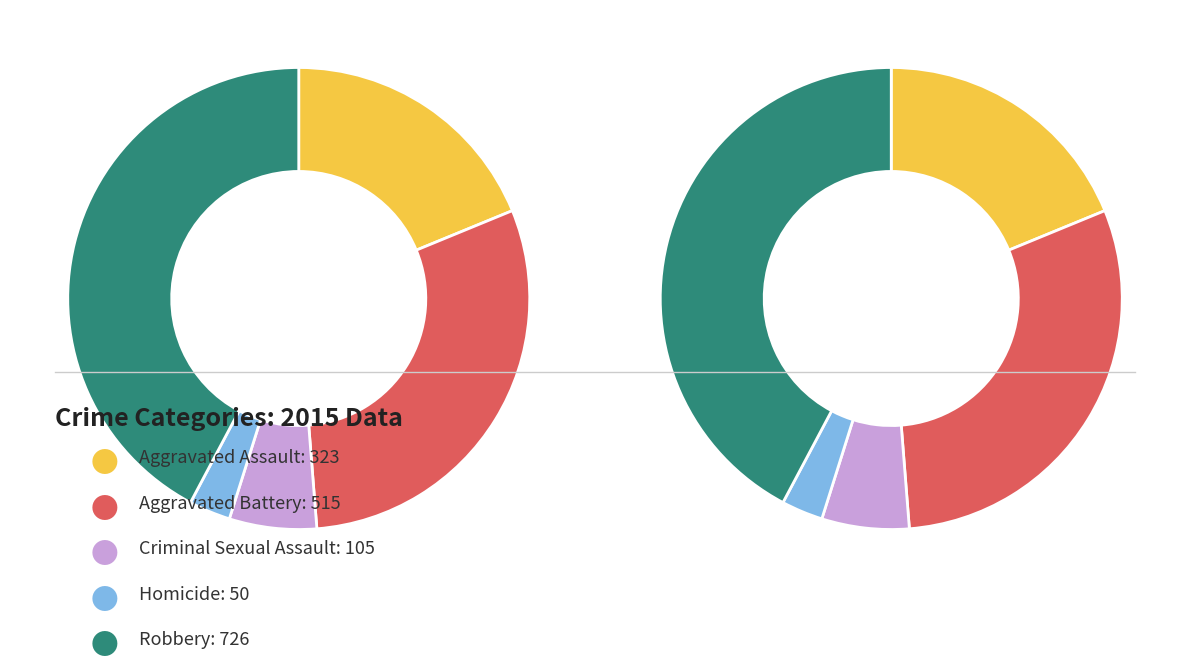

Which slice is the largest?

Robbery